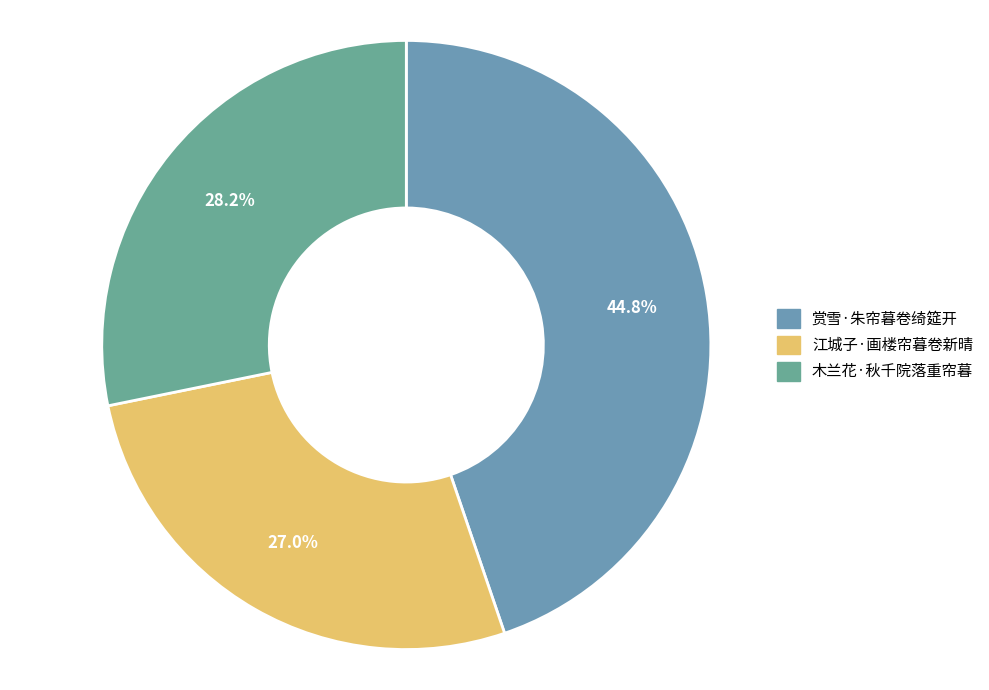

The 江城子·画楼帘暮卷新晴 slice represents 16% of the pie. True or false?

False